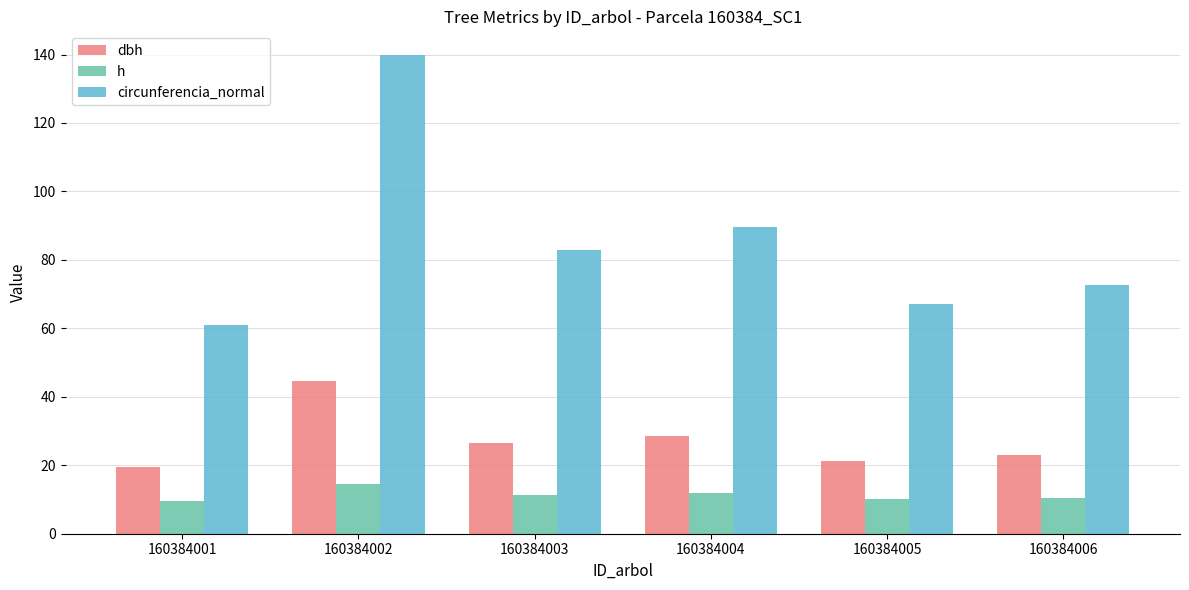

At 160384006, list the series in order from largest to smallest.

circunferencia_normal, dbh, h